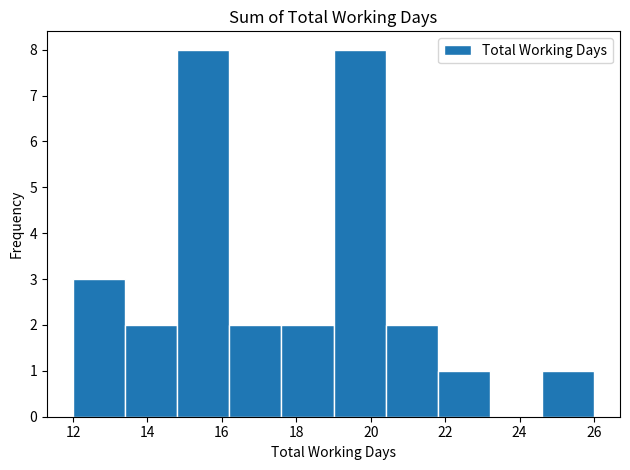

What is the height of the bar covering 16.2 to 17.6 on the x-axis? The values are not printed on the chart, so give them approximately, as read against the axis.

2